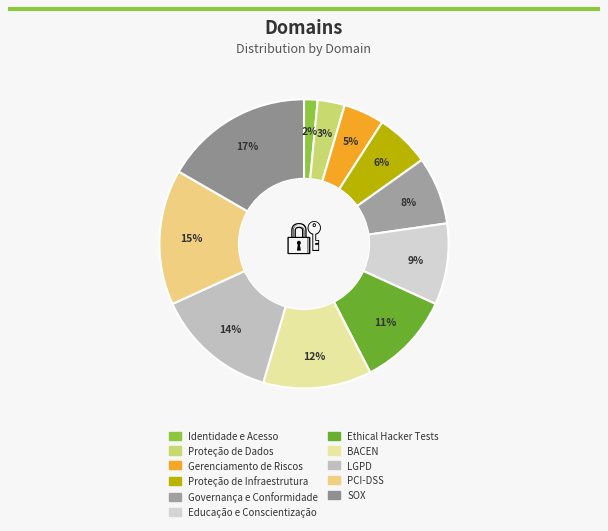

Which slice is the smallest?

Identidade e Acesso